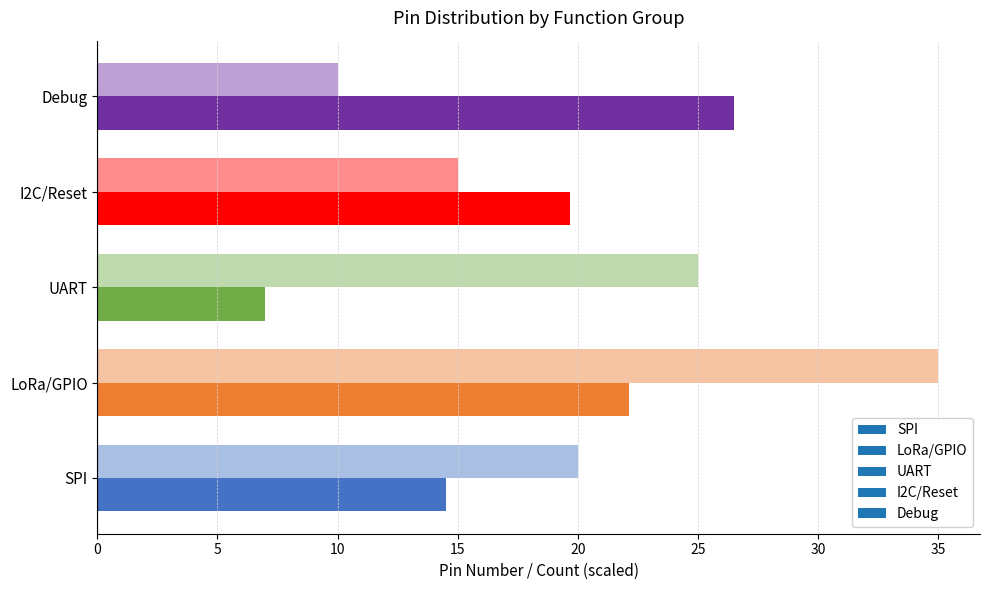

What is the value of the Avg Pin # bar at the 2nd from the left?

22.1